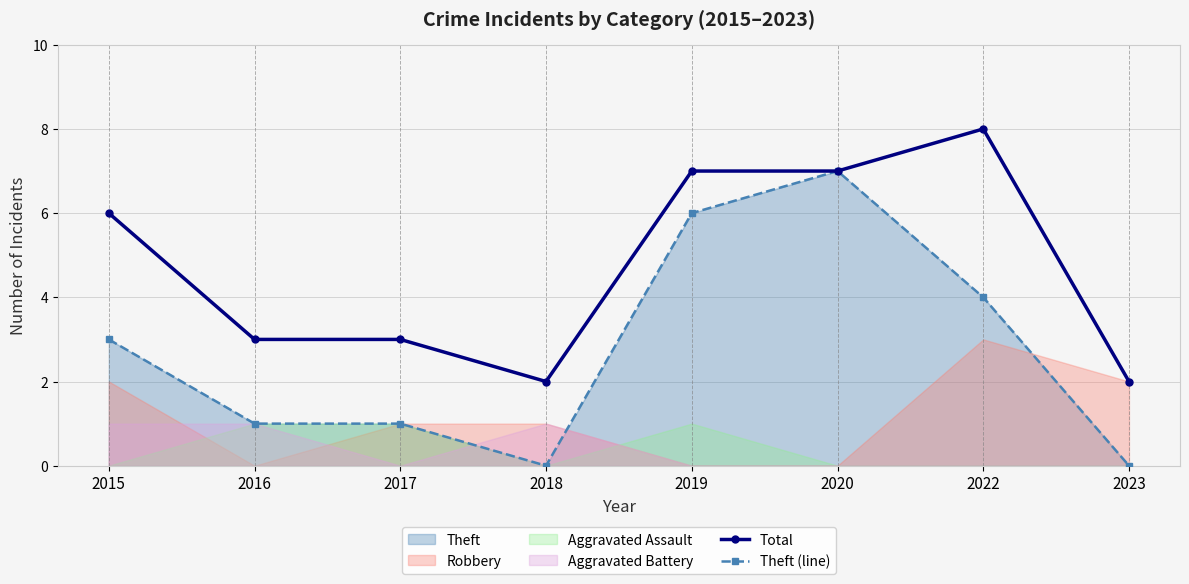

How many lines are shown in the chart?

2